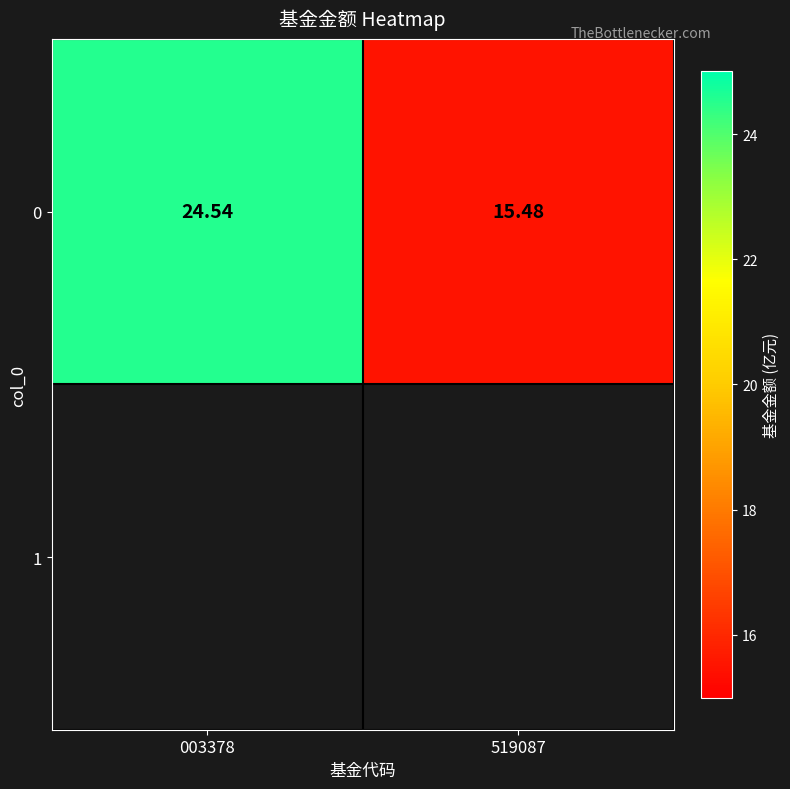

What is the smallest value displayed?

15.5